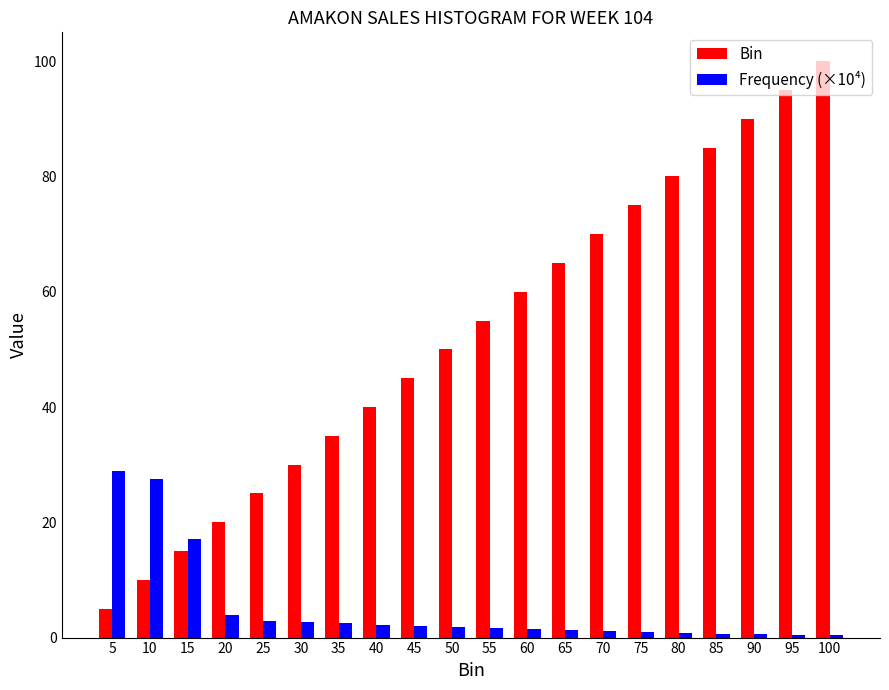

Which series has the widest spread of values?

Bin